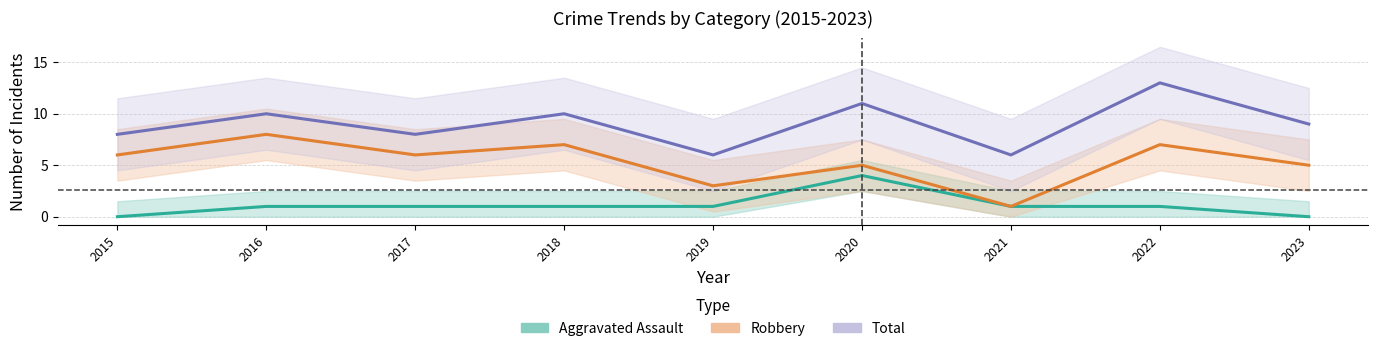

Read the Robbery value at 2019.

3